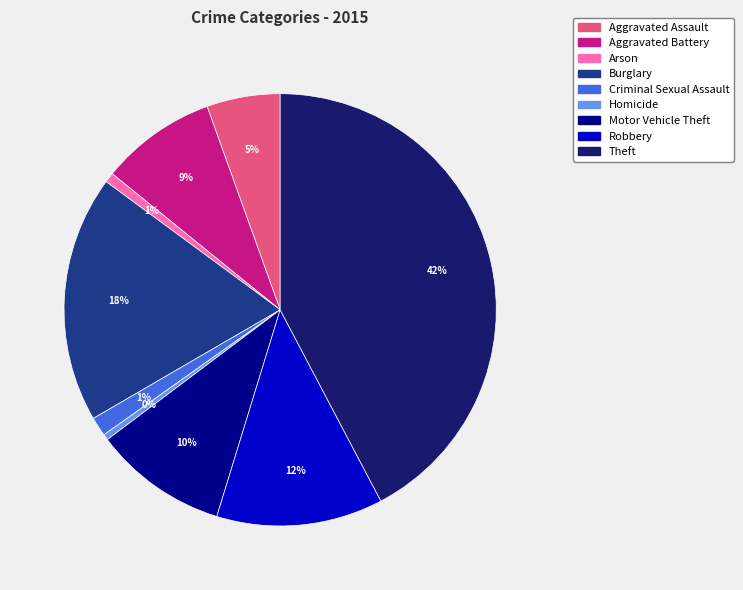

Is the sum of Aggravated Assault and Homicide greater than half?

No